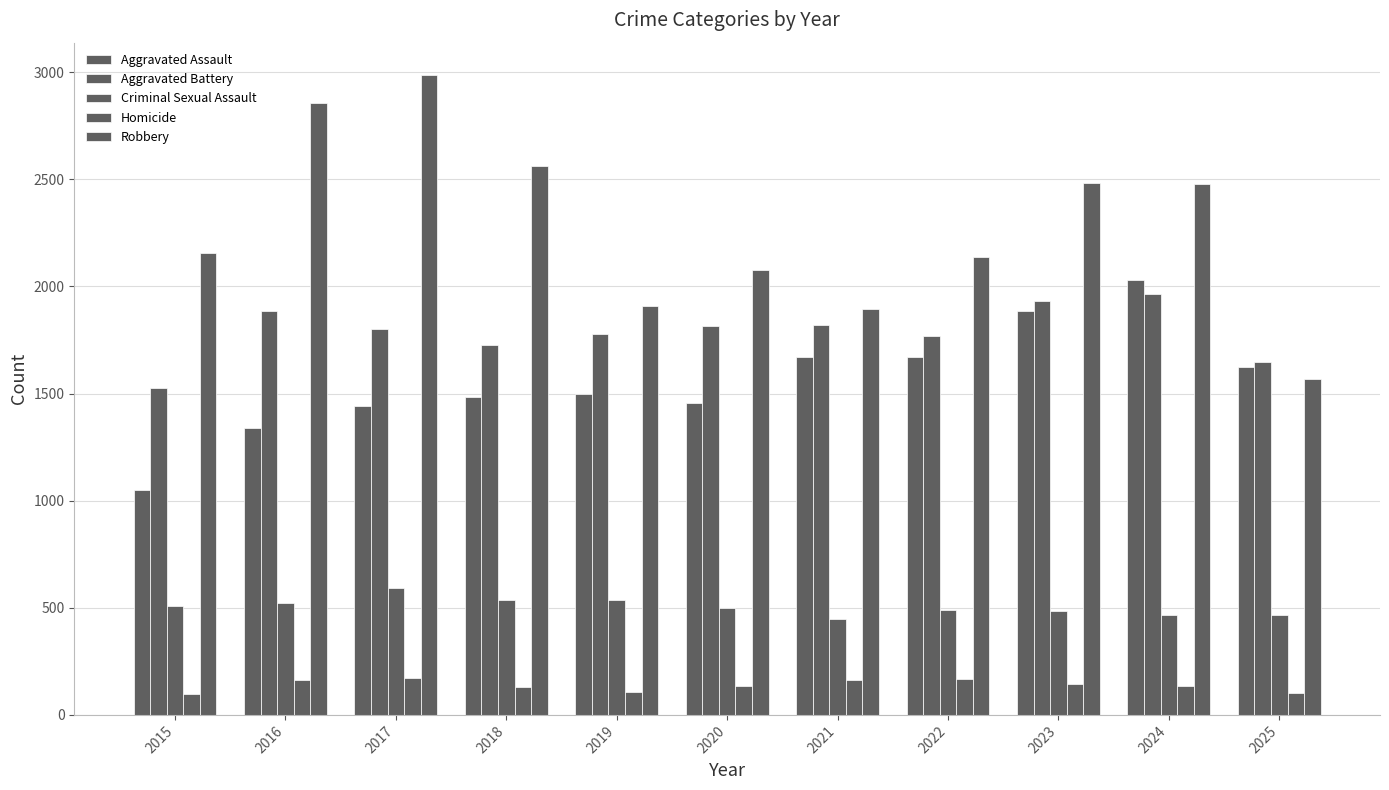

How many series are shown in this chart?

5